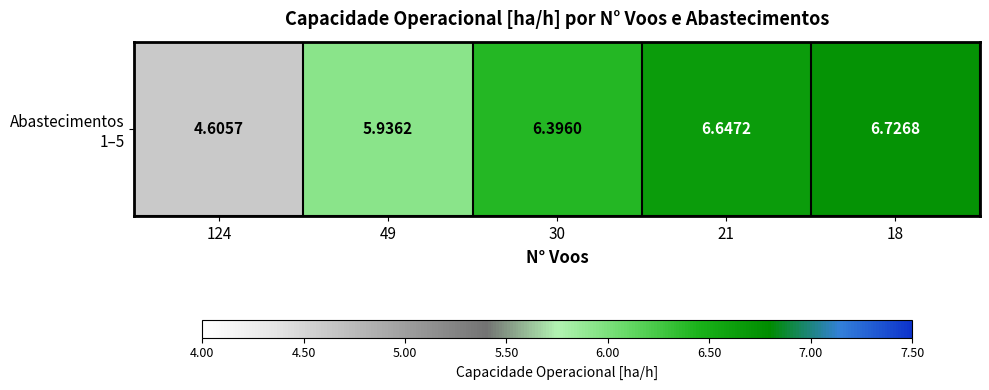

What value does the data have at 30?

6.4